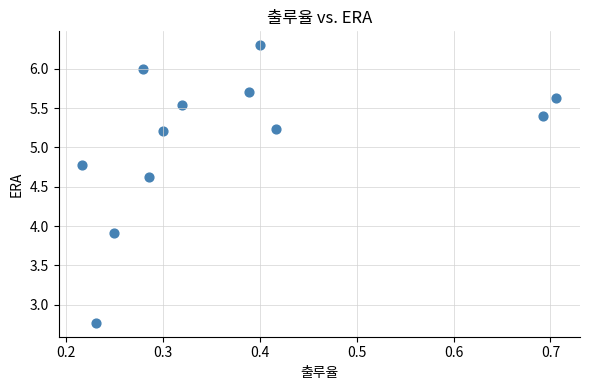

What Y value in the scatter plot is closest to 4?

3.9